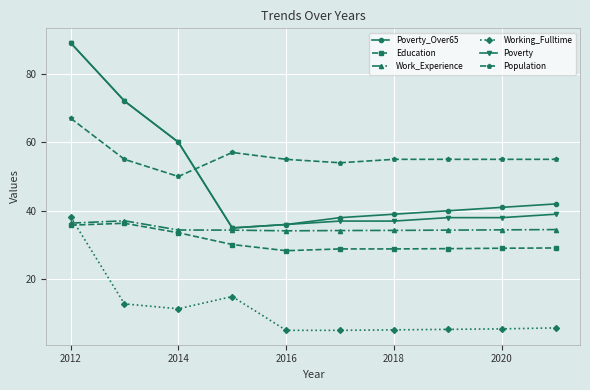

True or false: Population and Education cross at least once.

False